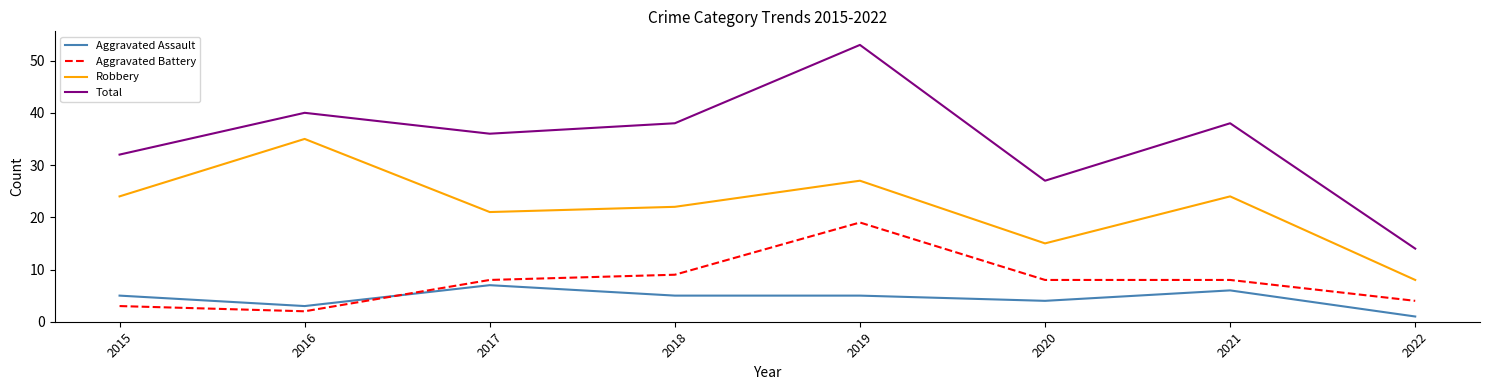

Is the value of Robbery at 2020 greater than the value of Aggravated Battery at 2022?

Yes